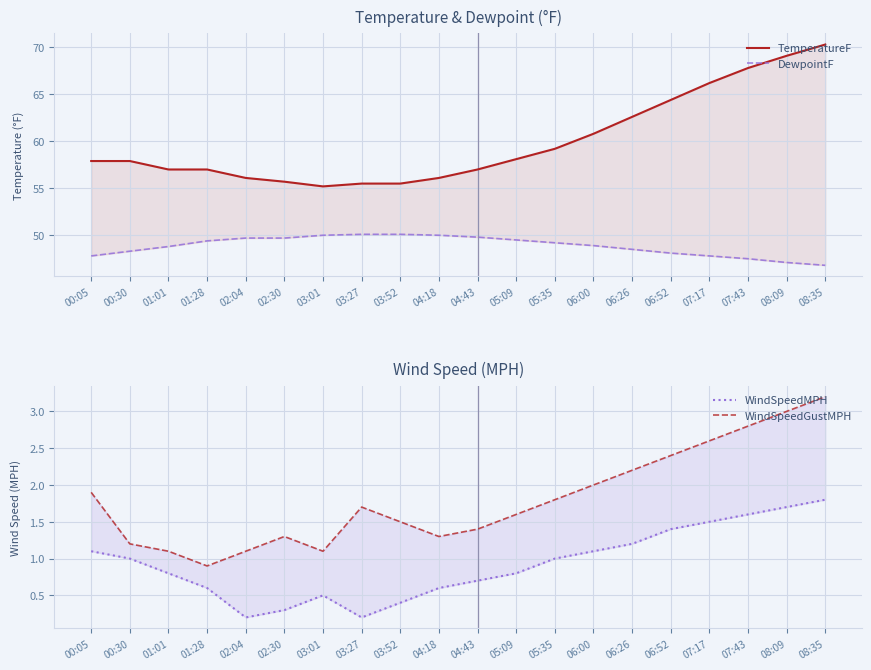

At which category does WindSpeedMPH reach its first local valley?

02:04